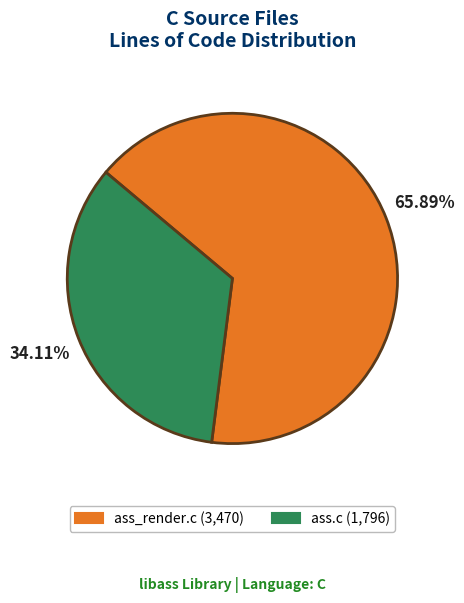

Do ass_render.c and ass.c together represent more than half of the pie?

Yes